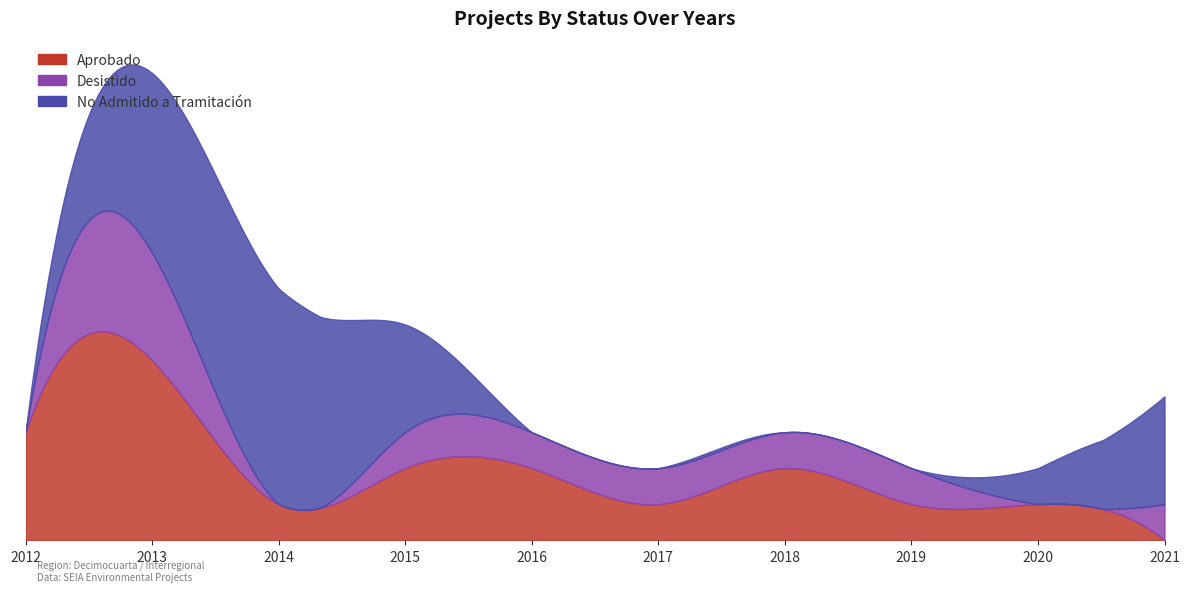

Where is Aprobado nearest to the value 2?

2015